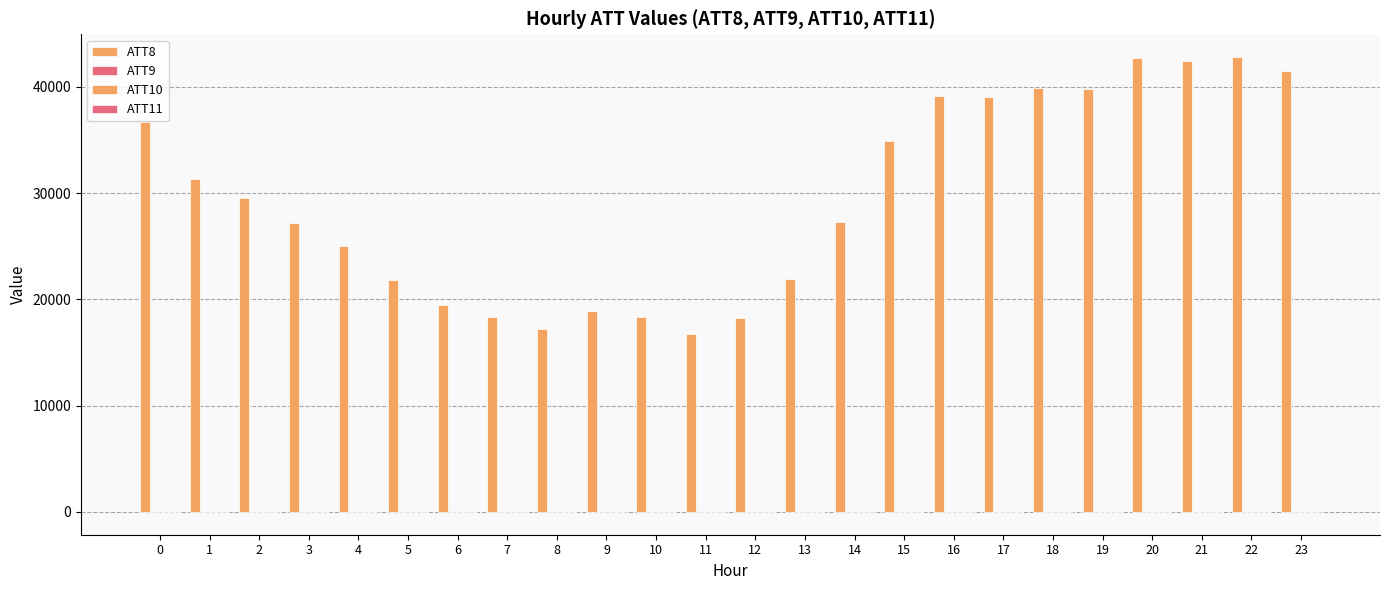

True or false: ATT8 has a value of 18200.0 at 12.

True